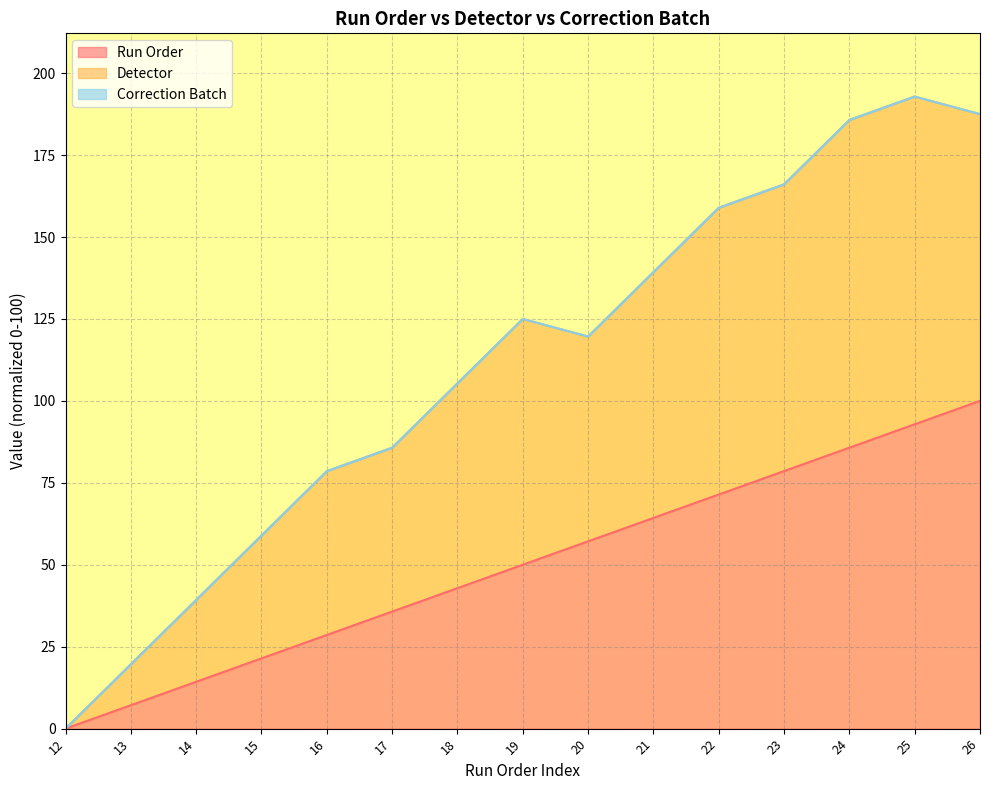

What is the maximum value for Run Order?

100.0